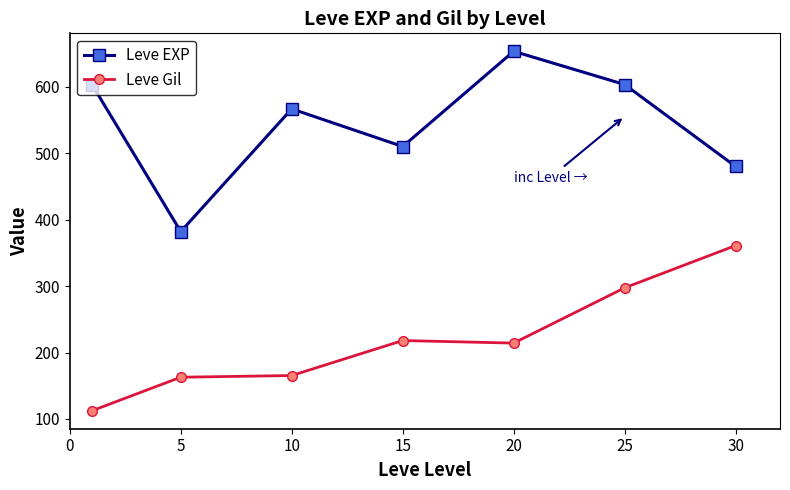

List the series in order of their overall mean, lowest first.

Leve Gil, Leve EXP